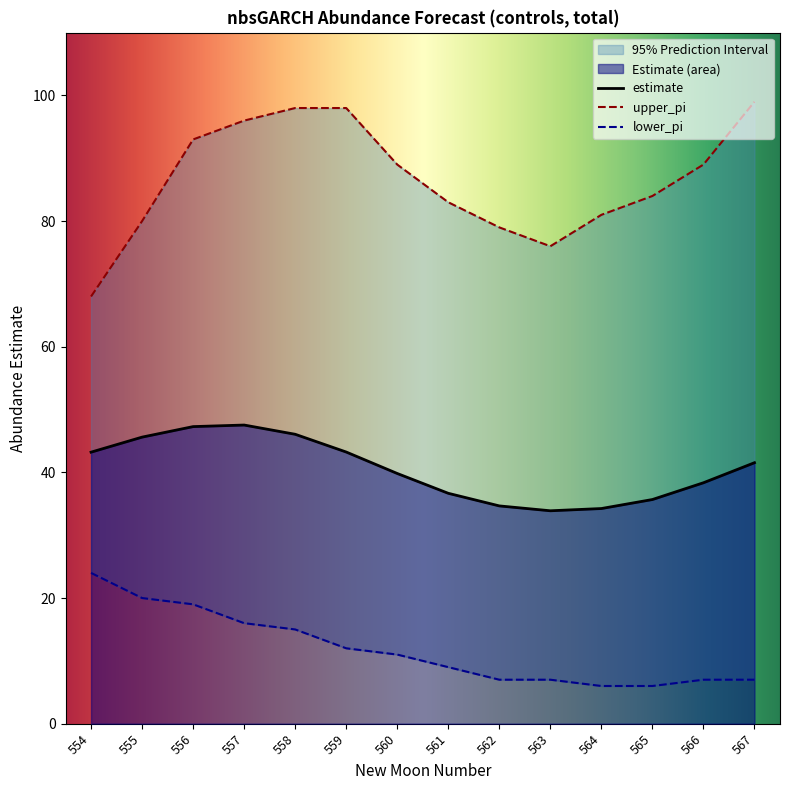

The value of upper_pi at 560 is 44.7. True or false?

False